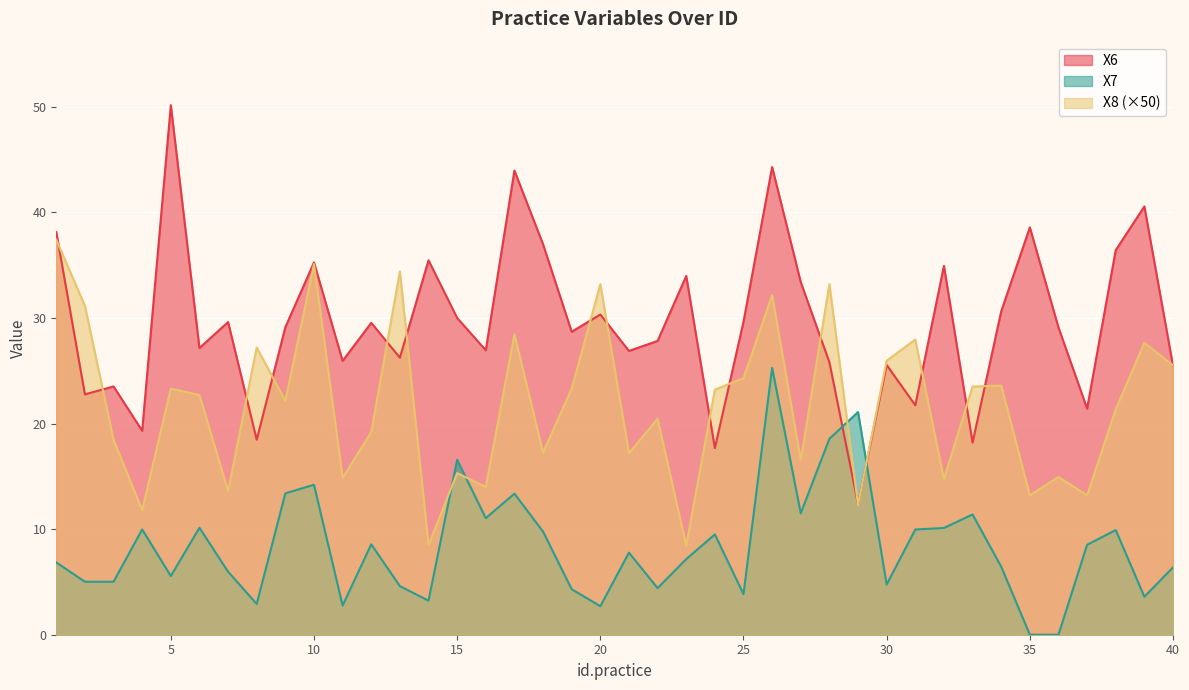

Rank the categories by X6 value from lowest to highest.

29, 24, 33, 8, 4, 37, 31, 2, 3, 40, 30, 28, 11, 13, 21, 16, 6, 22, 19, 36, 9, 12, 7, 25, 15, 20, 34, 27, 23, 32, 10, 14, 38, 18, 1, 35, 39, 17, 26, 5